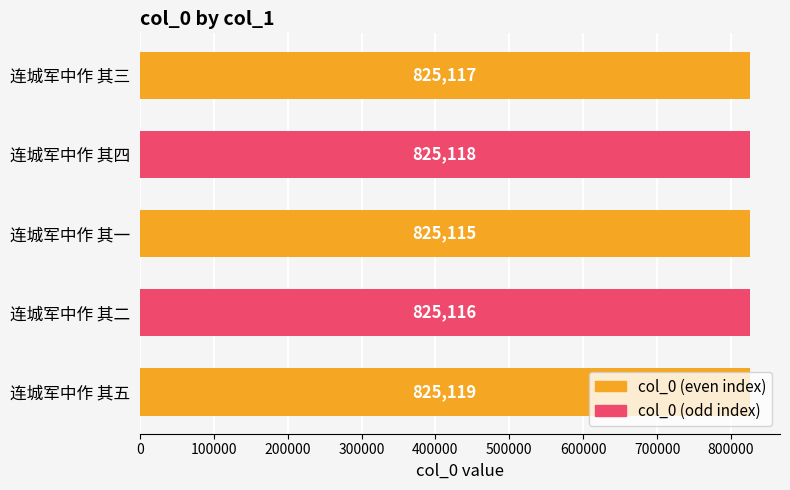

Count the values in the range 825116 to 825118.

3